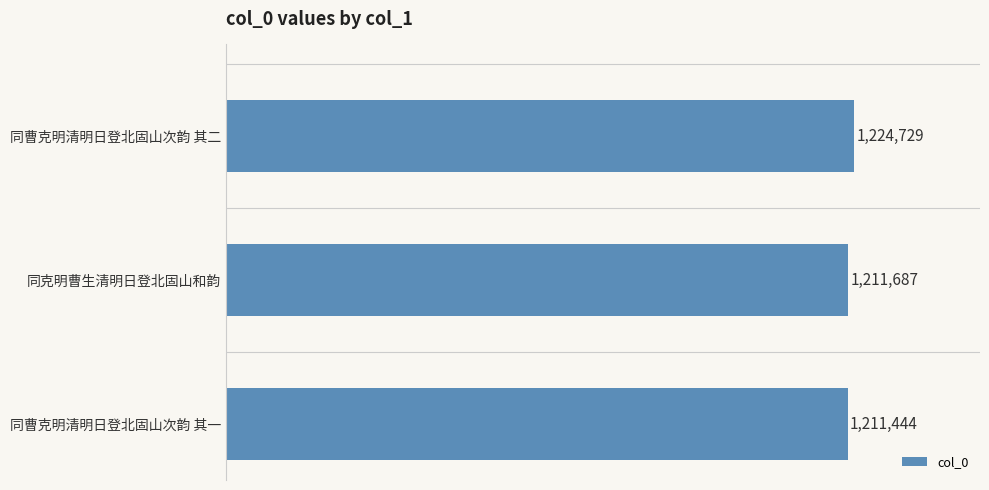

Does the chart contain any negative values?

No